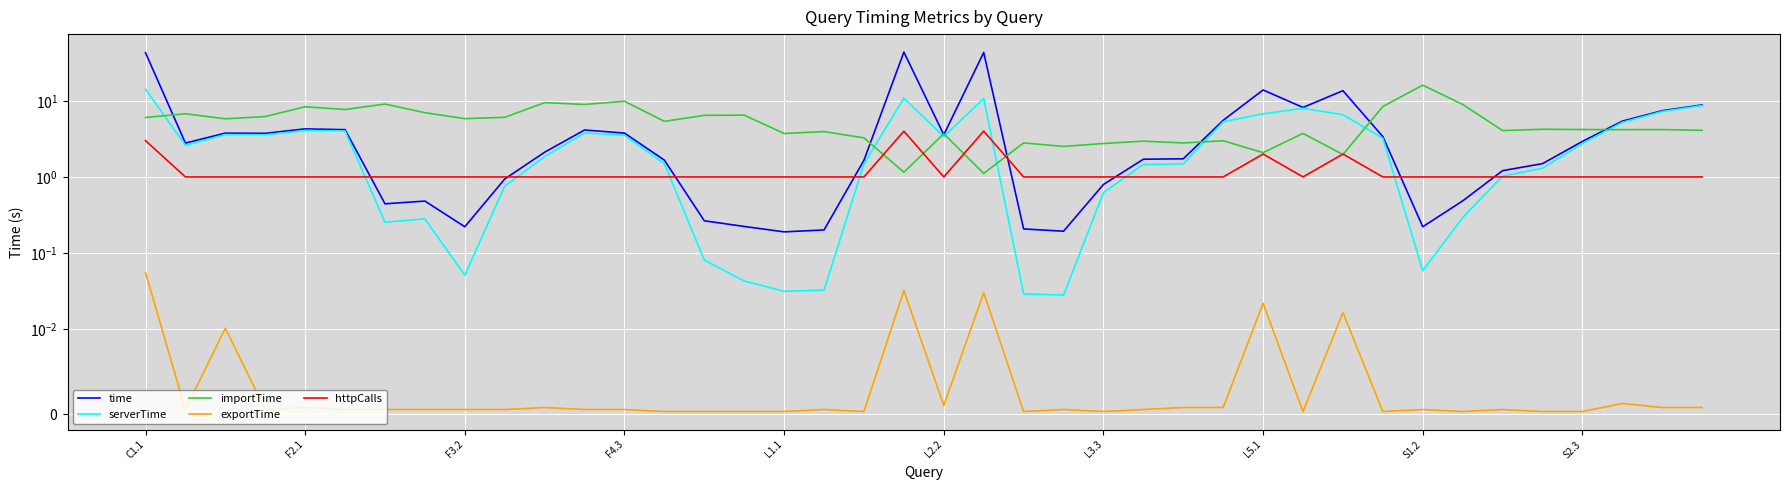

What is the total value across all series at 26?

7.0